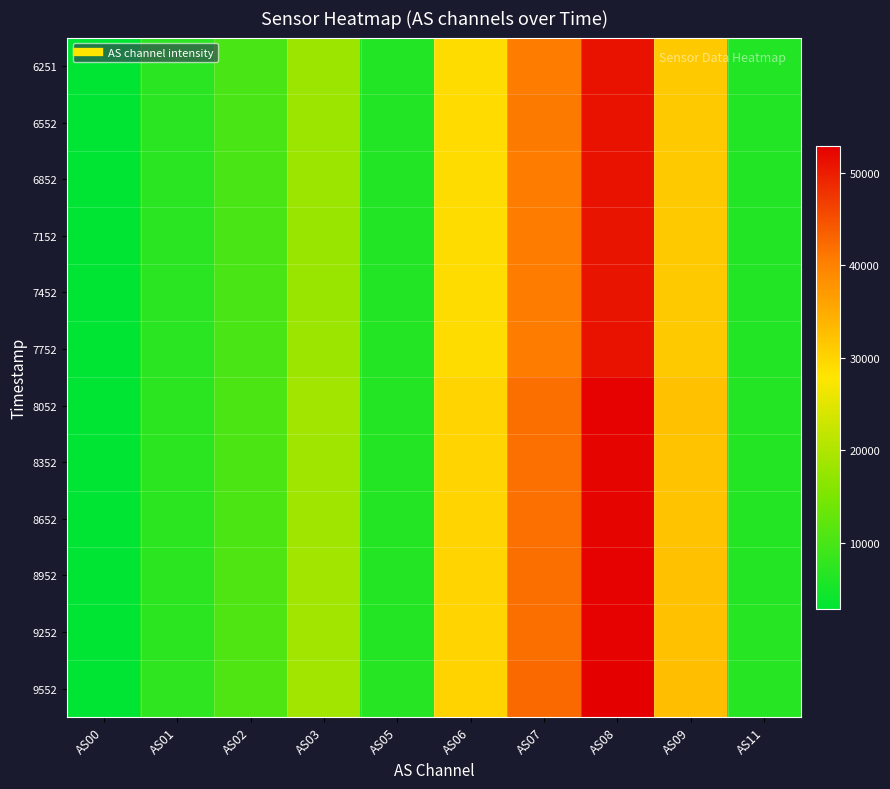

Reading left to right, extract all data points from this chart.

6251: AS00=2863	AS01=7101	AS02=10245	AS03=18143	AS05=6354	AS06=29050	AS07=40780	AS08=51025	AS09=31336	AS11=6356
6552: AS00=2871	AS01=7121	AS02=10246	AS03=18216	AS05=6376	AS06=29103	AS07=40865	AS08=51119	AS09=31398	AS11=6370
6852: AS00=2861	AS01=7095	AS02=10220	AS03=18144	AS05=6352	AS06=29081	AS07=40812	AS08=51040	AS09=31375	AS11=6364
7152: AS00=2853	AS01=7083	AS02=10209	AS03=18096	AS05=6338	AS06=28992	AS07=40699	AS08=50918	AS09=31266	AS11=6346
7452: AS00=2857	AS01=7093	AS02=10227	AS03=18107	AS05=6342	AS06=28995	AS07=40722	AS08=50958	AS09=31286	AS11=6345
7752: AS00=2876	AS01=7126	AS02=10271	AS03=18225	AS05=6388	AS06=29039	AS07=40787	AS08=51017	AS09=31345	AS11=6362
8052: AS00=2963	AS01=7320	AS02=10484	AS03=18731	AS05=6554	AS06=29974	AS07=42055	AS08=52596	AS09=32287	AS11=6556
8352: AS00=2960	AS01=7310	AS02=10467	AS03=18696	AS05=6538	AS06=29909	AS07=41949	AS08=52477	AS09=32200	AS11=6548
8652: AS00=2953	AS01=7305	AS02=10455	AS03=18685	AS05=6530	AS06=29884	AS07=41906	AS08=52411	AS09=32180	AS11=6540
8952: AS00=2968	AS01=7333	AS02=10510	AS03=18727	AS05=6558	AS06=29964	AS07=42076	AS08=52605	AS09=32298	AS11=6566
9252: AS00=2977	AS01=7353	AS02=10547	AS03=18775	AS05=6572	AS06=30038	AS07=42192	AS08=52717	AS09=32368	AS11=6582
9552: AS00=2992	AS01=7388	AS02=10620	AS03=18838	AS05=6606	AS06=30176	AS07=42420	AS08=52966	AS09=32512	AS11=6612